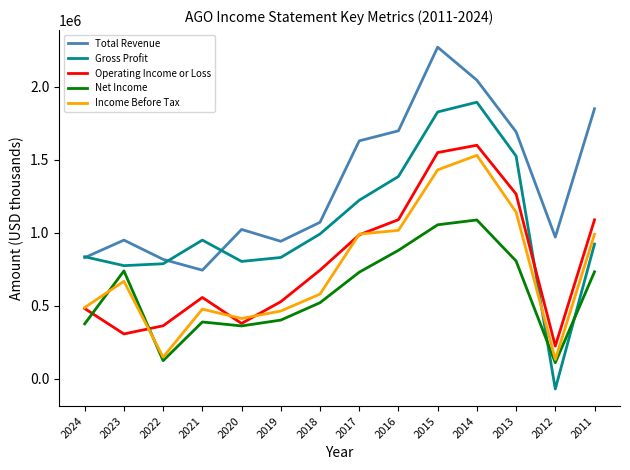

What is the total value across all series at 2022?

2241000